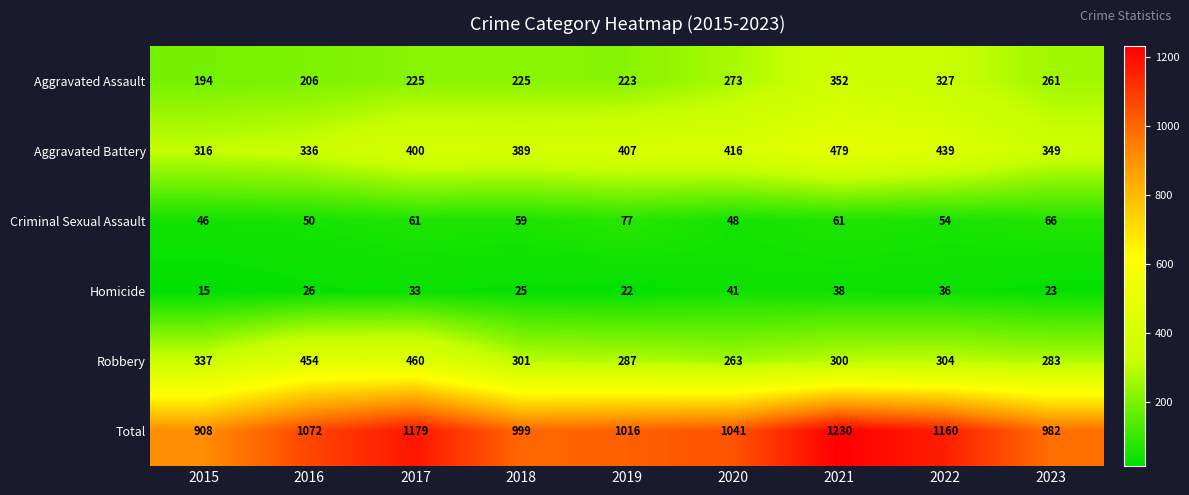

At how many categories does at least one series exceed 523?

9